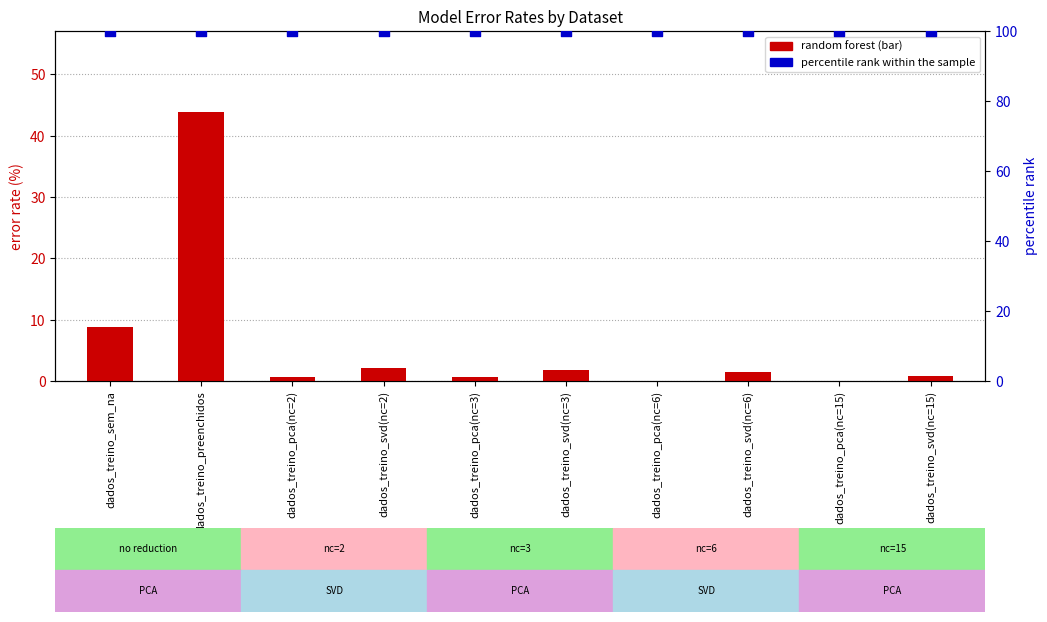

Which series reaches the minimum Y coordinate?

random forest